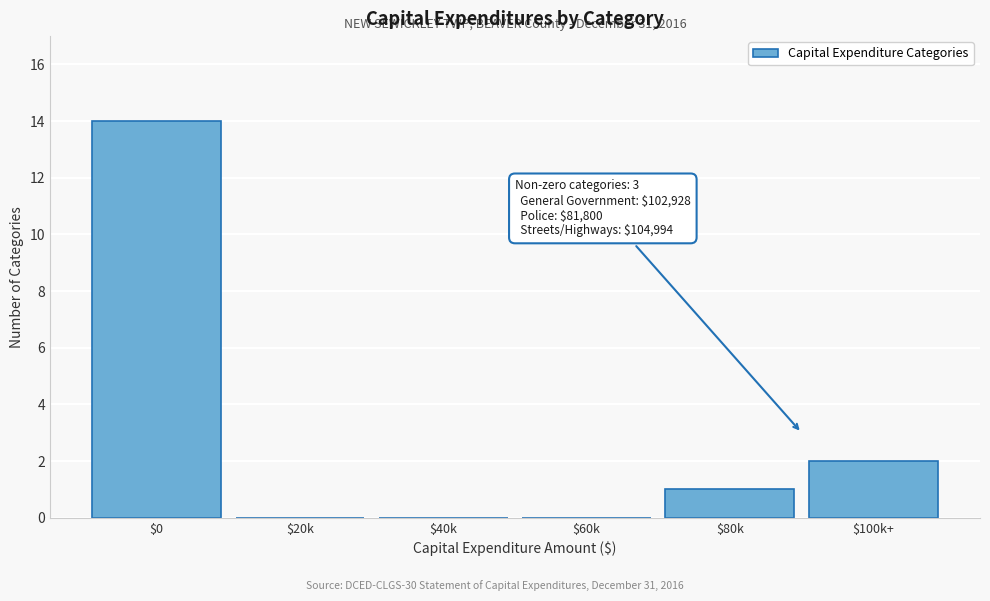

Which label corresponds to the largest value in the chart?

$0